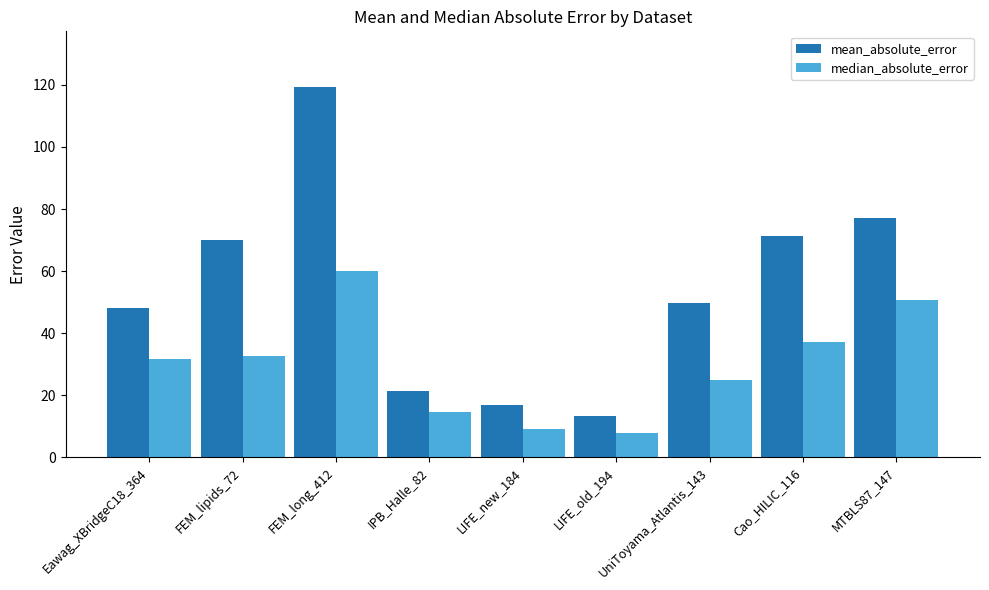

Which label corresponds to the largest value in the chart?

FEM_long_412